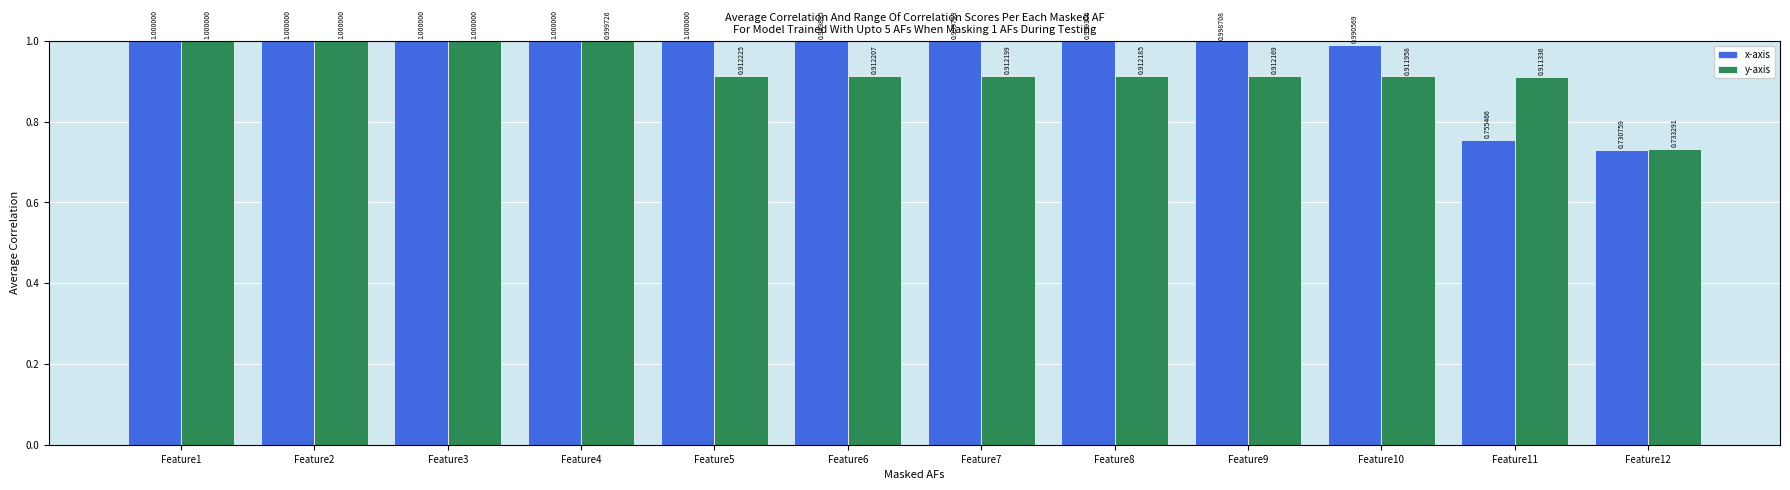

Which series has the largest range (max minus min)?

x-axis